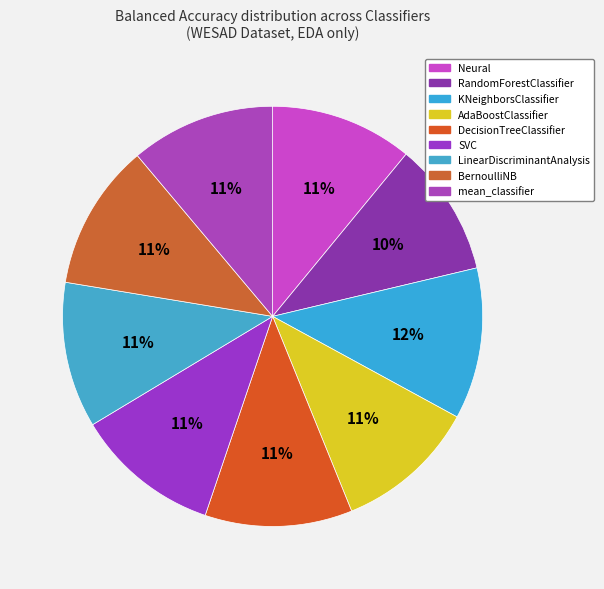

Rank the categories by value from lowest to highest.

RandomForestClassifier(), AdaBoostClassifier, Neural, mean_classifier, SVC(), LinearDiscriminantAnalysis(), BernoulliNB(alpha=1), DecisionTreeClassifier(max_depth=2), KNeighborsClassifier(n_neighbors=20)